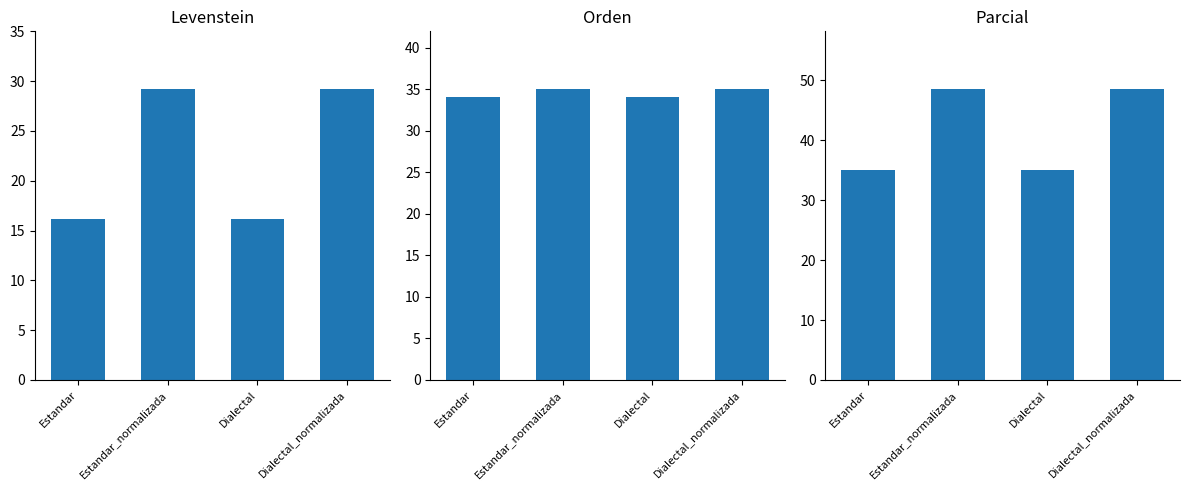

At which label does Parcial first exceed 48?

Estandar_normalizada